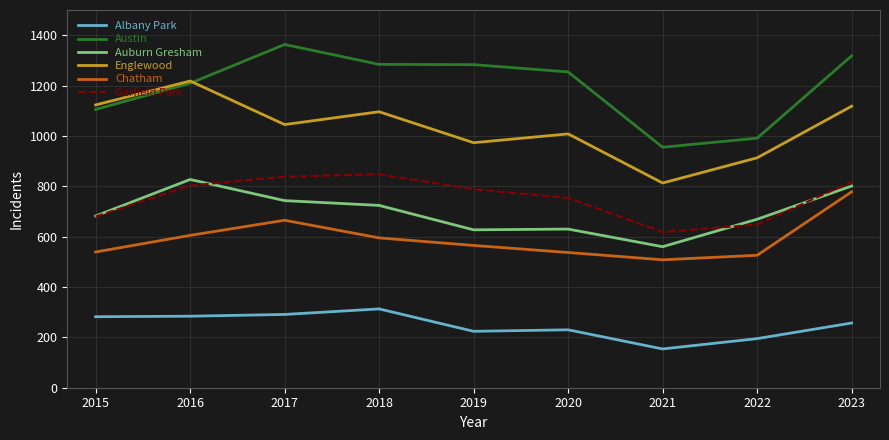

True or false: Auburn Gresham and Englewood intersect in this chart.

False